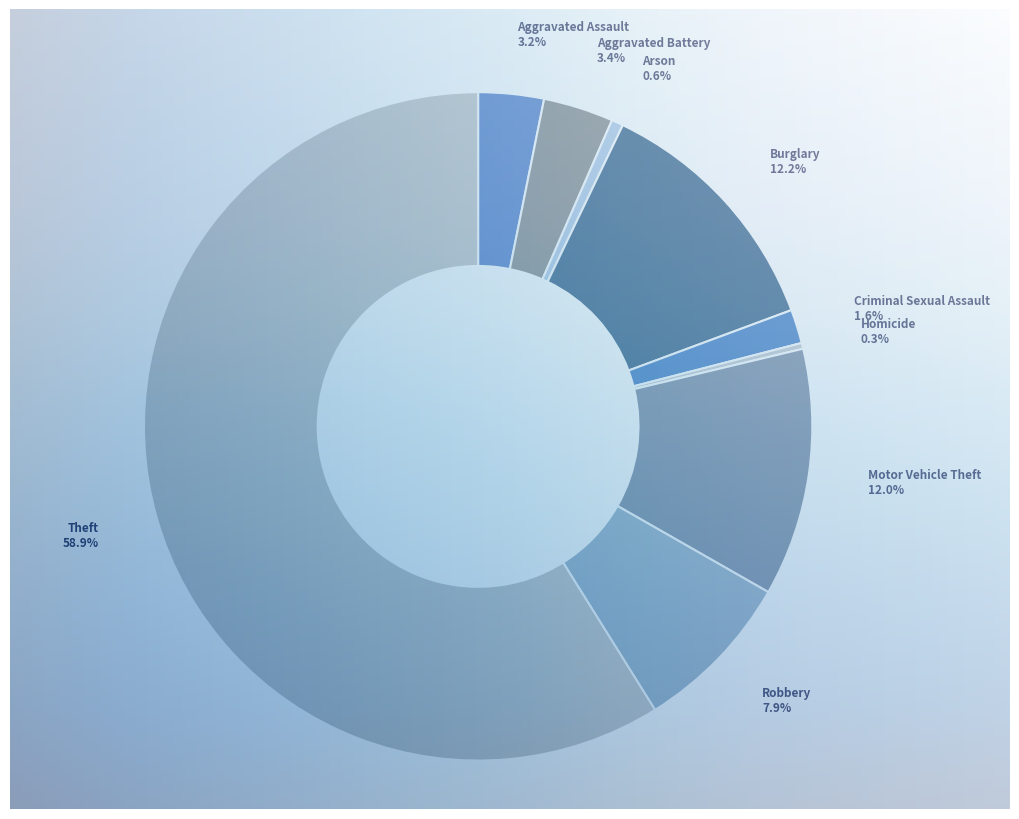

Rank the categories by value from highest to lowest.

Theft, Burglary, Motor Vehicle Theft, Robbery, Aggravated Battery, Aggravated Assault, Criminal Sexual Assault, Arson, Homicide